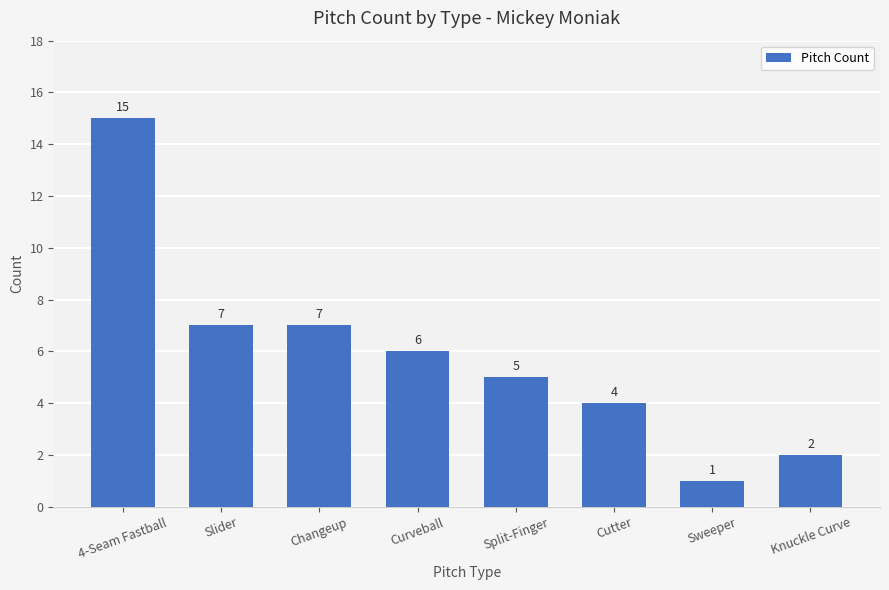

How many data points does each series have?

8